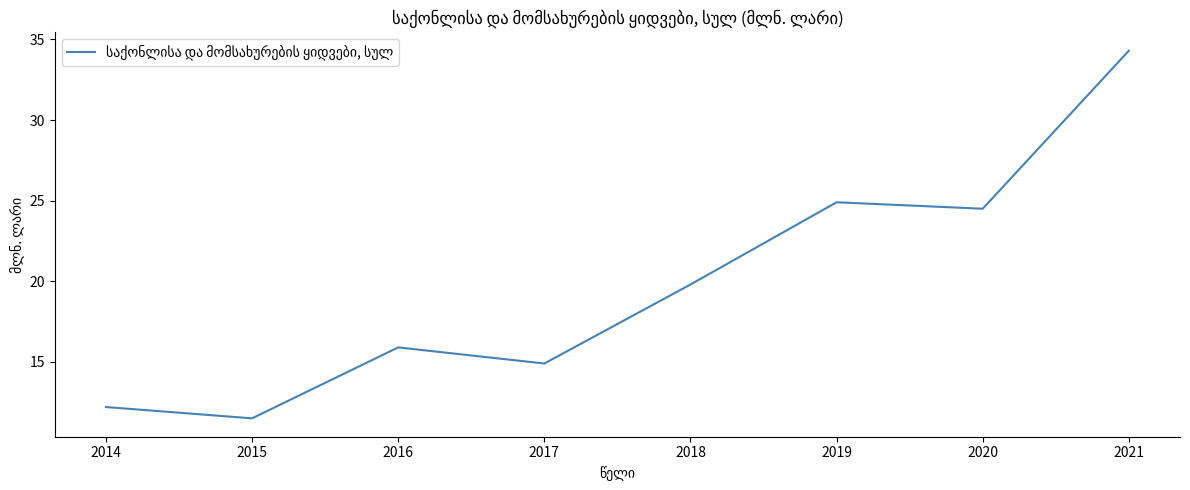

What is the greatest value displayed?

34.3